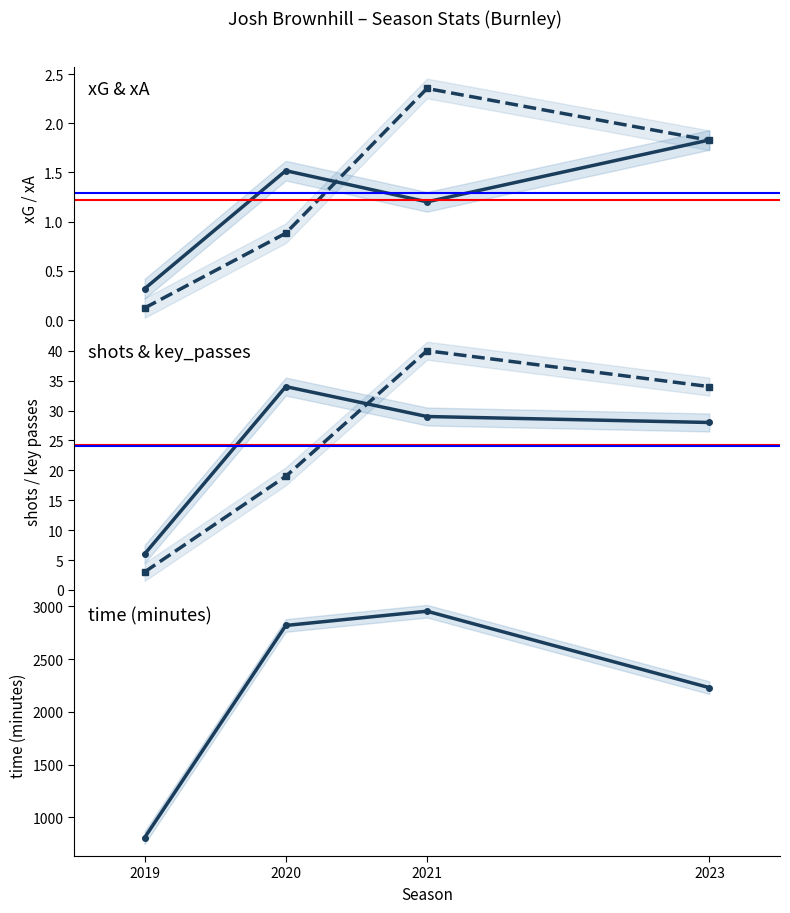

What is the value of the xG point at the 1st from the left?

0.3